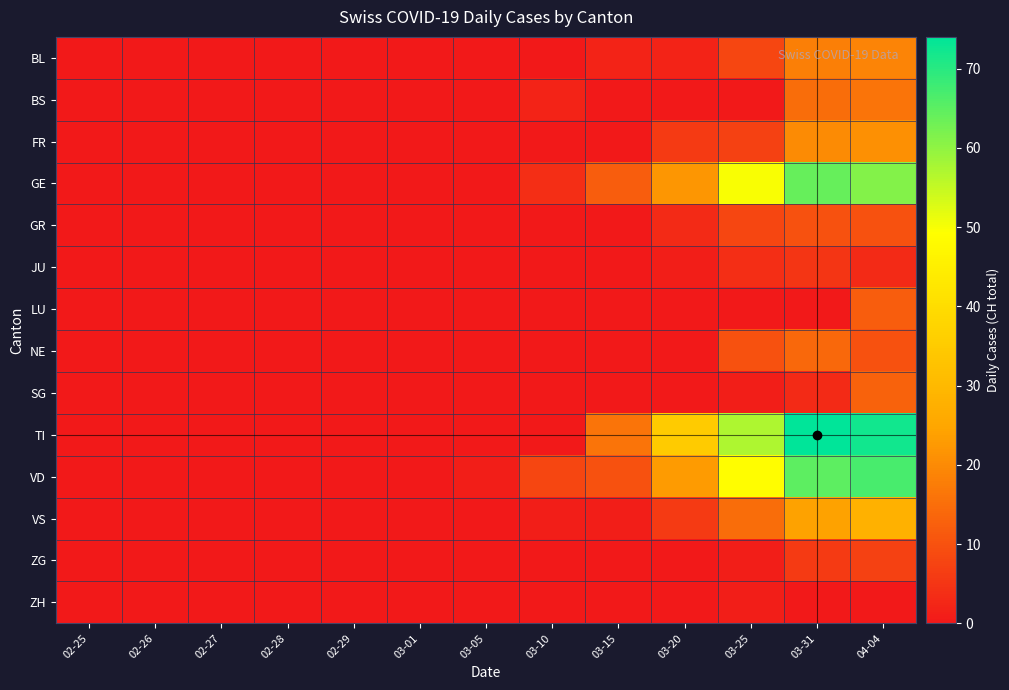

What is the total value across all series at 04-04?

339